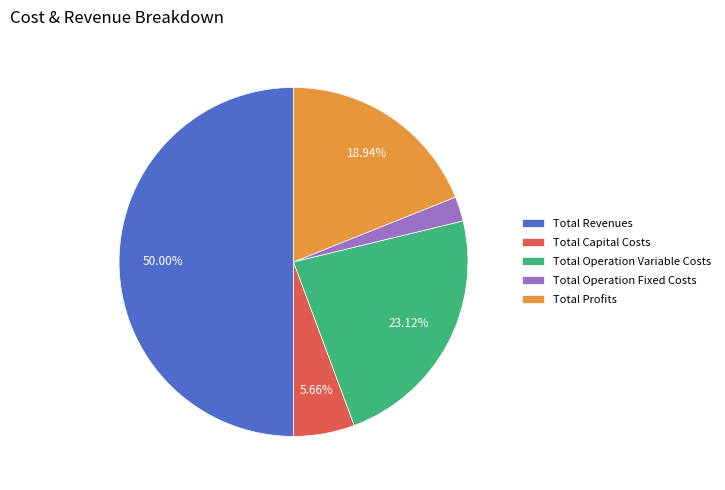

What is the smallest slice in the pie chart?

Total Operation Fixed Costs